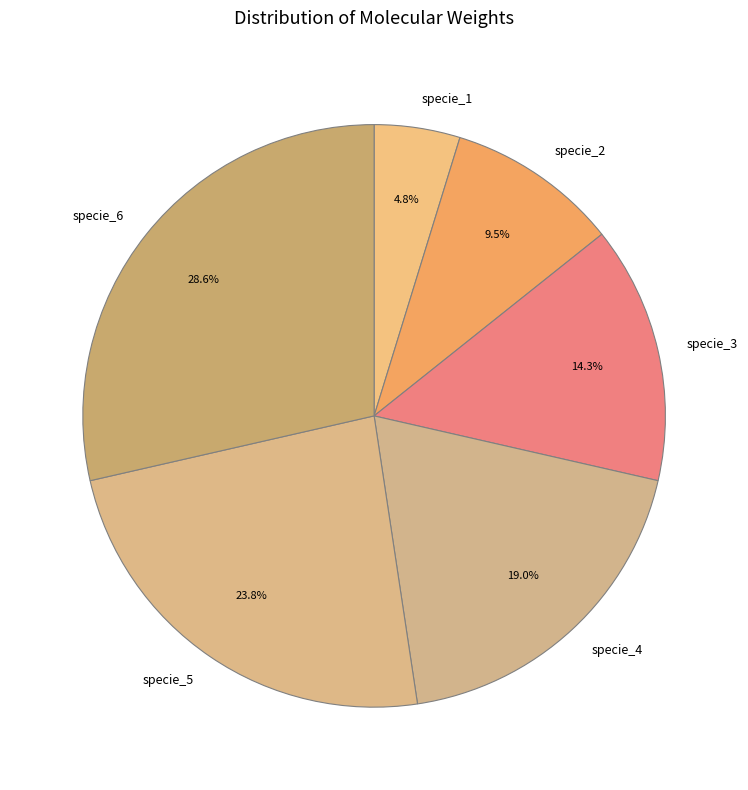

Between specie_5 and specie_4, which is larger?

specie_5